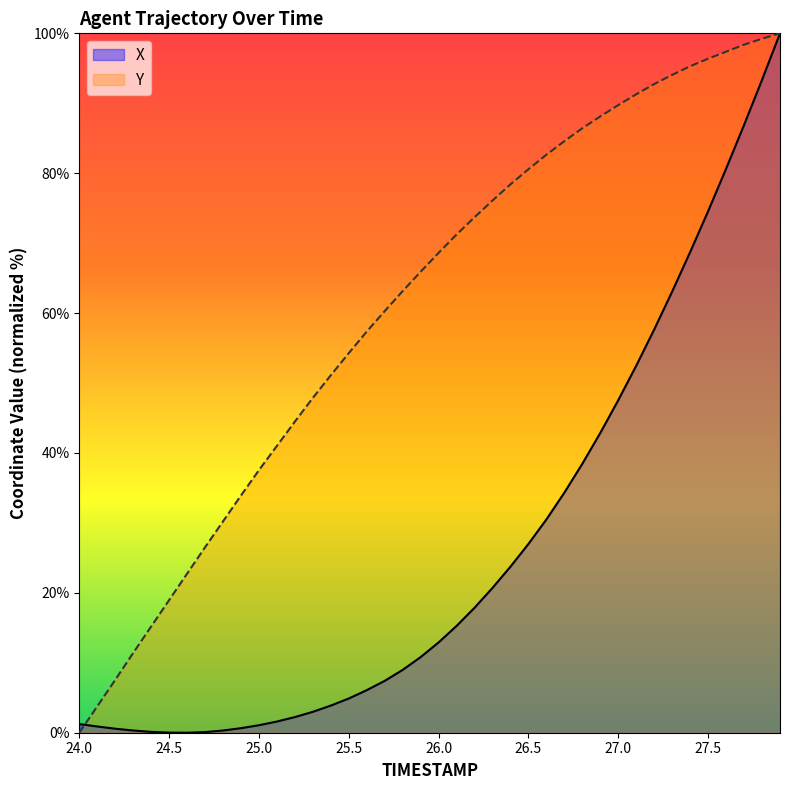

What is the value of the X point at the 29th from the left?

38.5